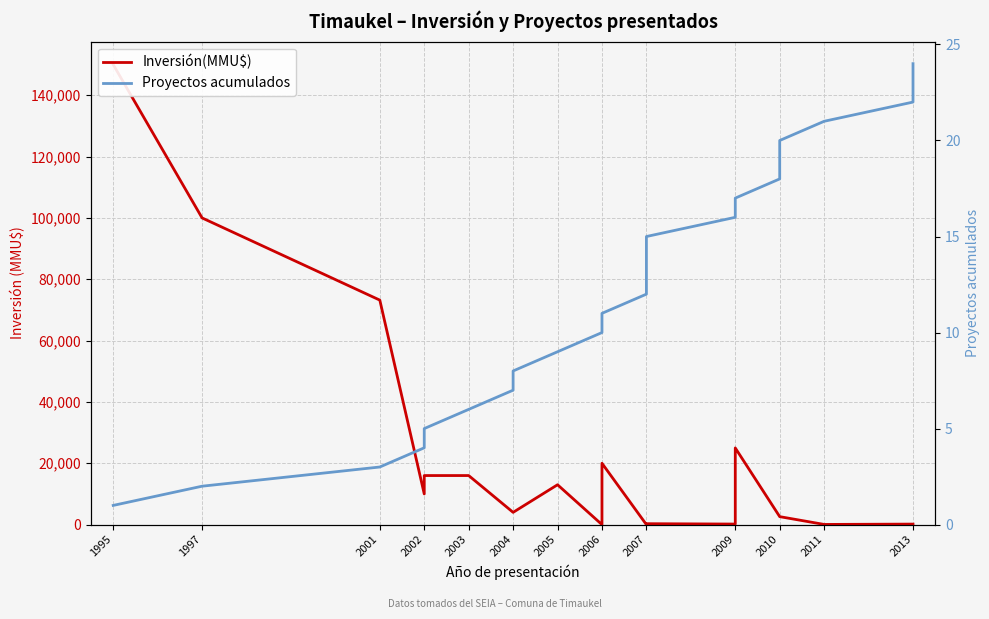

At which category is the sum across all series the highest?

1995